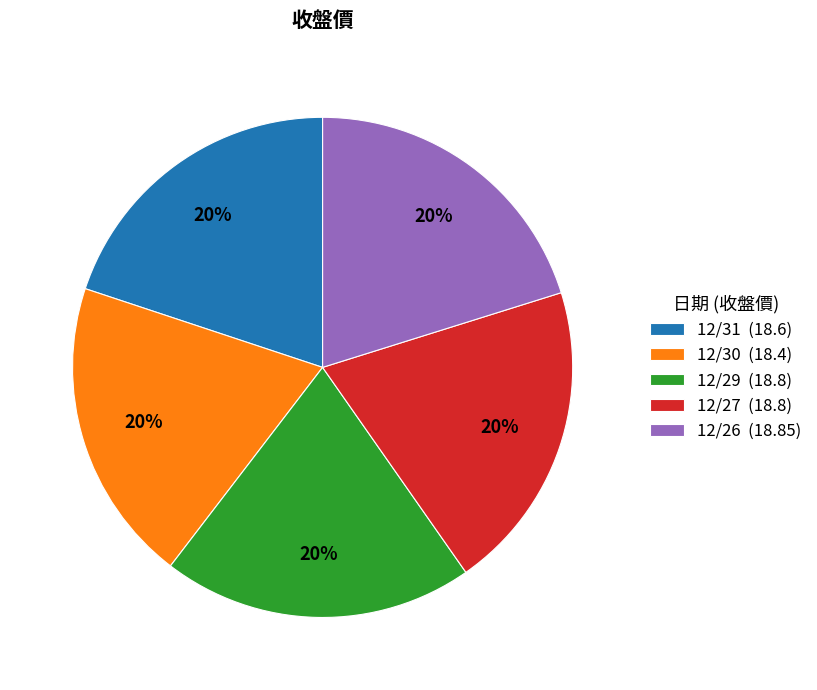

Approximately how many times larger is the value at 12/29 compared to 12/26?

1.0